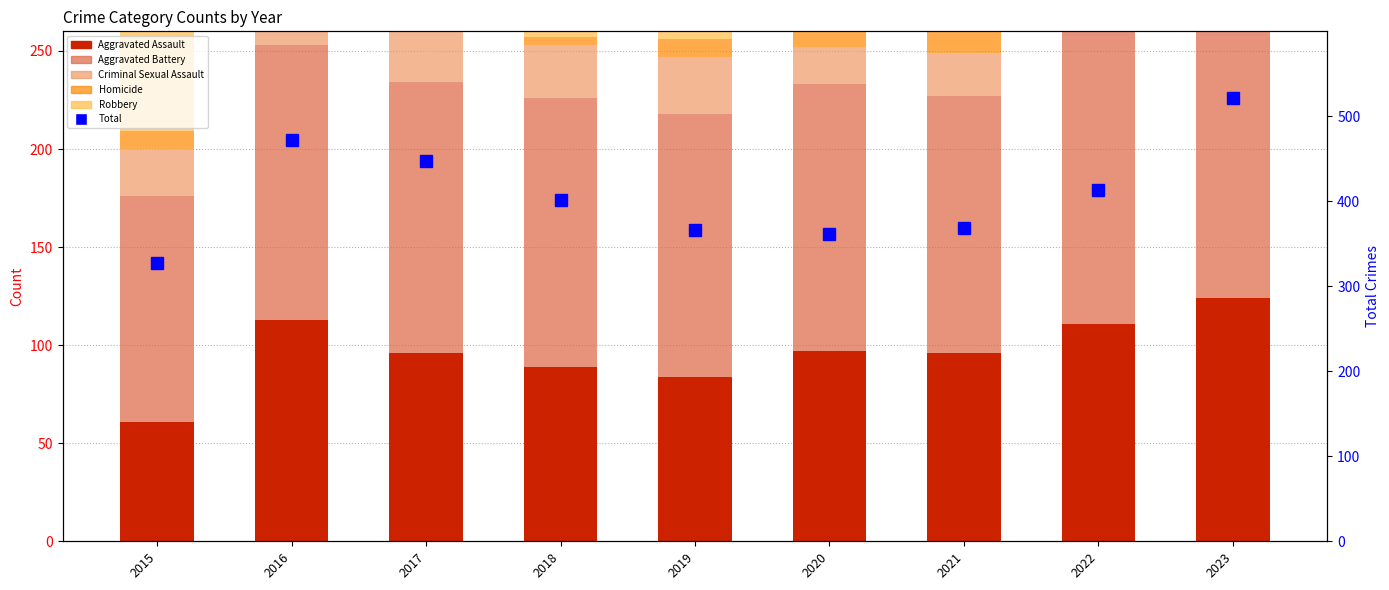

Reading left to right, extract all data points from this chart.

Aggravated Assault: 61	113	96	89	84	97	96	111	124
Aggravated Battery: 115	140	138	137	134	136	131	150	160
Criminal Sexual Assault: 24	31	30	27	29	19	22	33	20
Homicide: 9	7	7	4	9	21	17	15	9
Robbery: 119	181	177	145	110	89	103	104	209
Total: 328	472	448	402	366	362	369	413	522